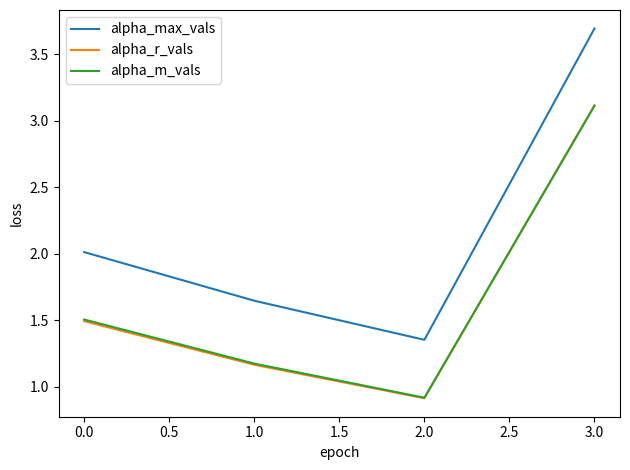

List the labels in order of alpha_max_vals value, largest first.

3.0, 0.0, 1.0, 2.0